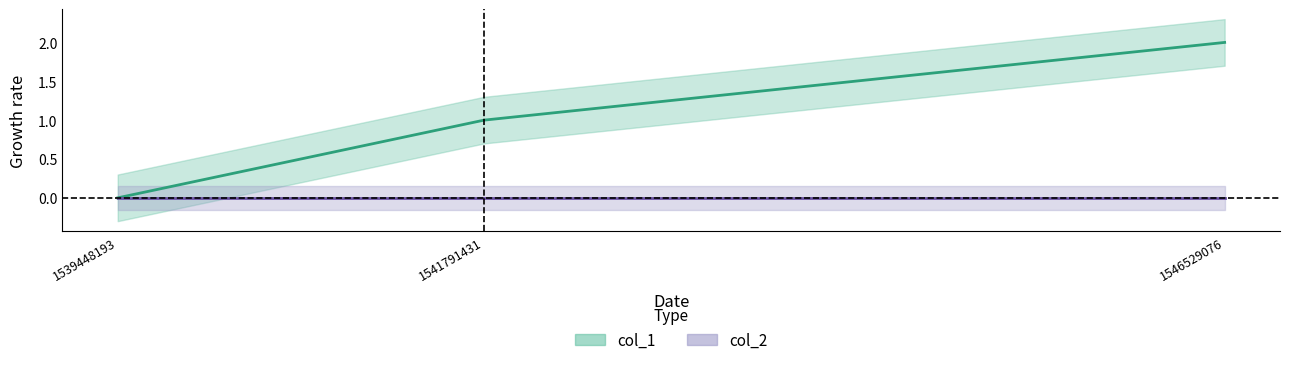

At which label is the value closest to 1?

1541791431